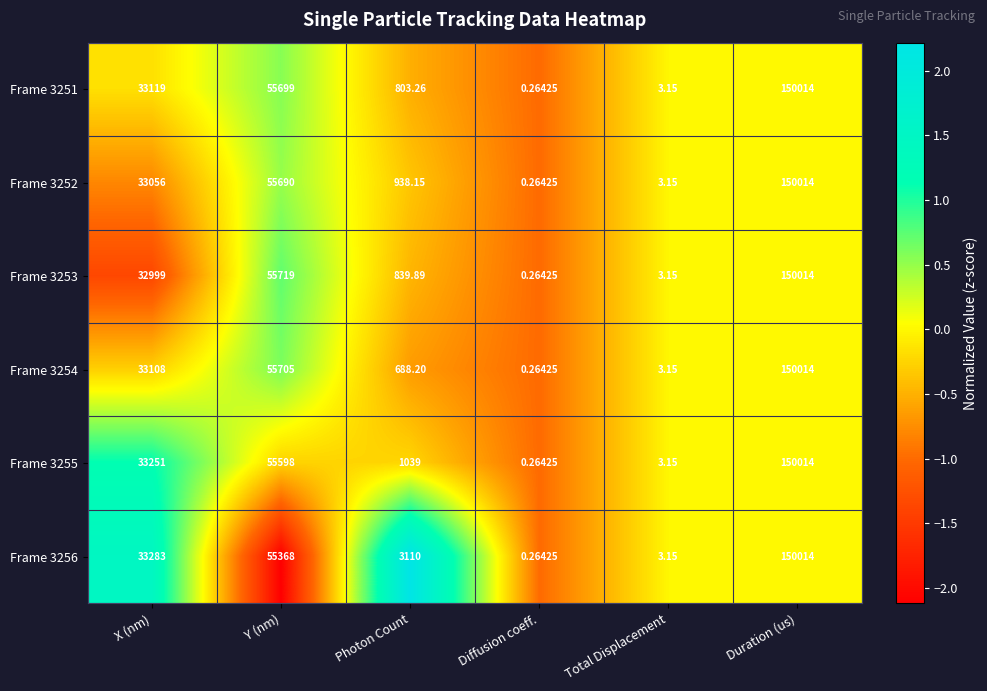

How many categories are shown in the chart?

6